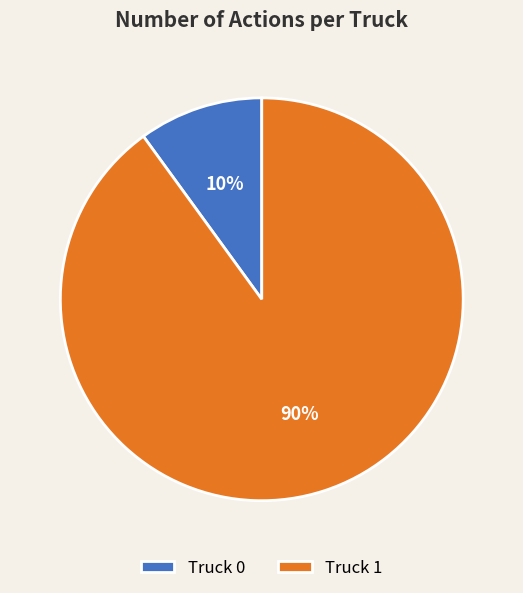

The Truck 1 slice represents 83% of the pie. True or false?

False